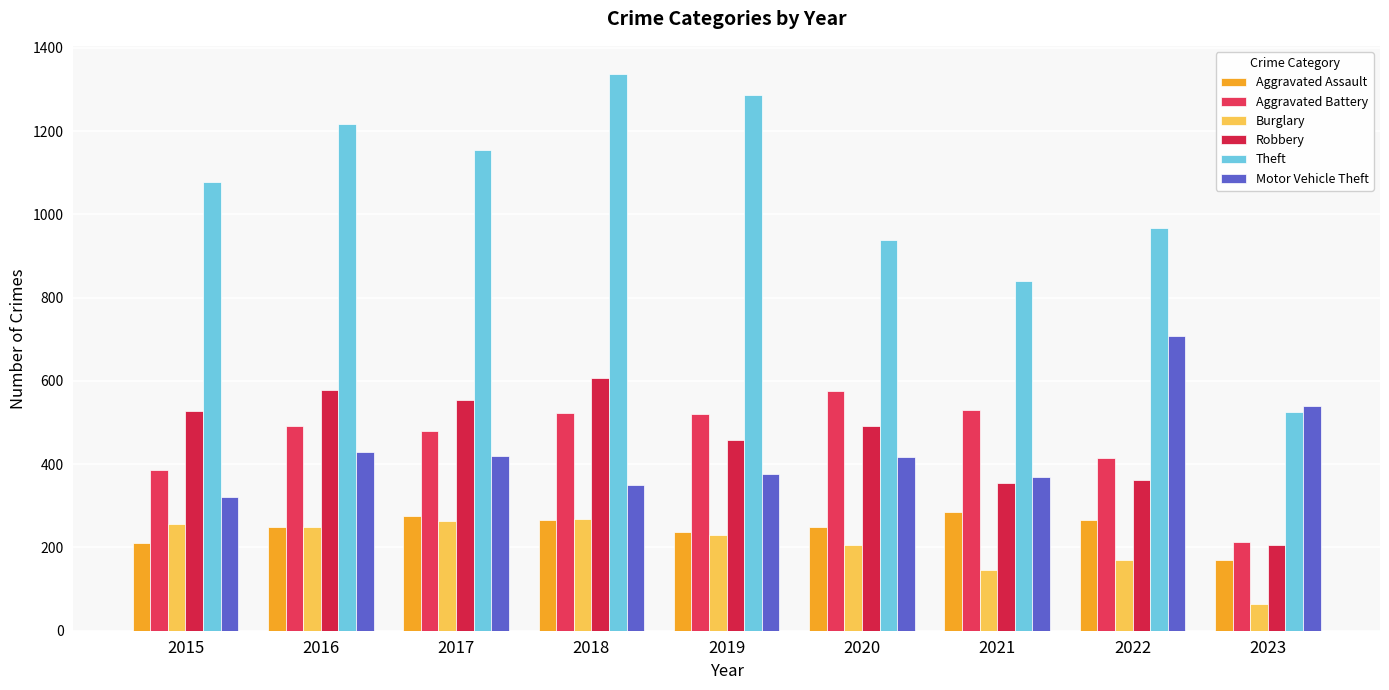

How many values in the Robbery series are below 491?

4